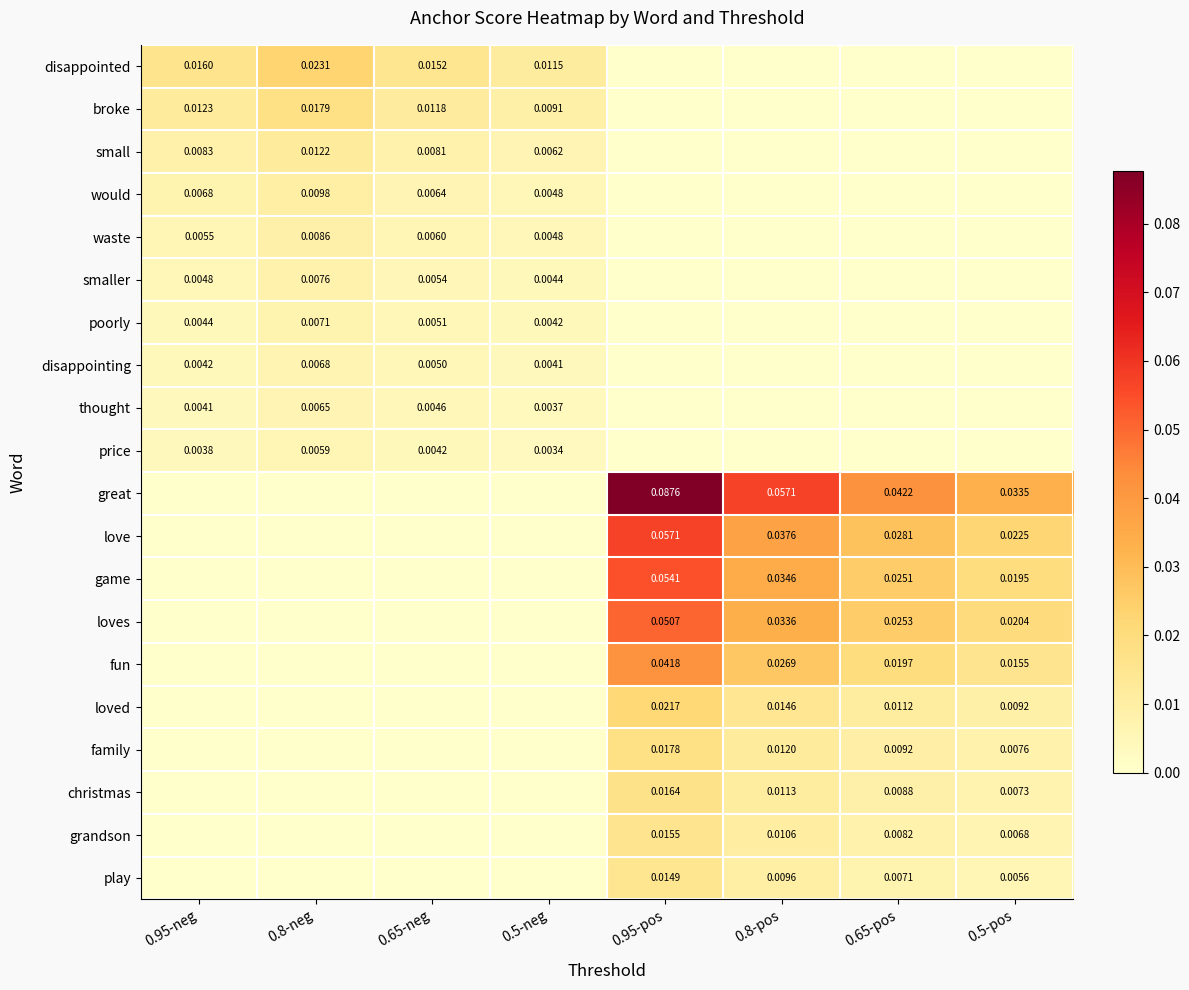

Rank the series by their maximum value, from lowest to highest.

price, thought, disappointing, poorly, smaller, waste, would, small, play, grandson, christmas, family, broke, loved, disappointed, fun, loves, game, love, great